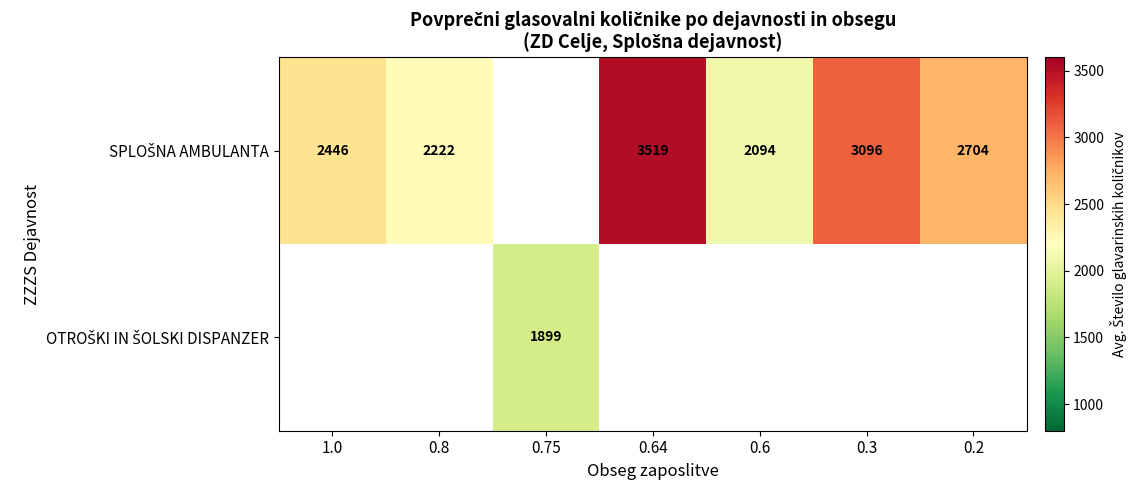

The value of SPLOŠNA AMBULANTA at 0.75 is 1217.0. True or false?

False